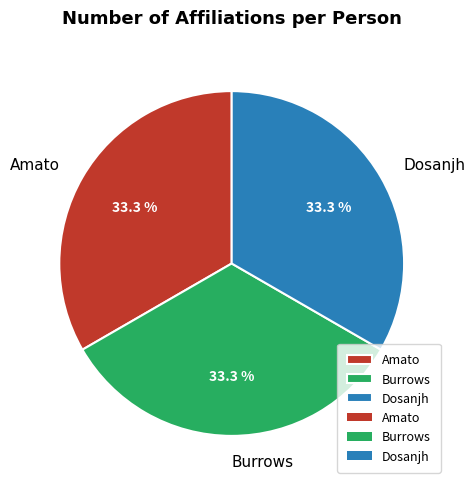

Count the number of slices in the pie.

3